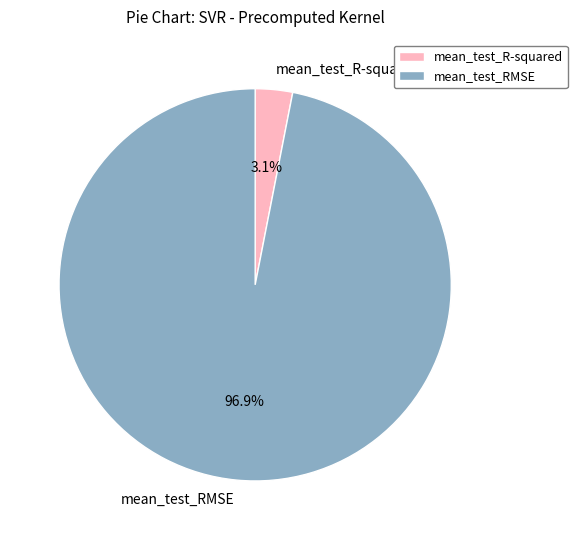

To the nearest percent, what portion does mean_test_R-squared represent?

3%